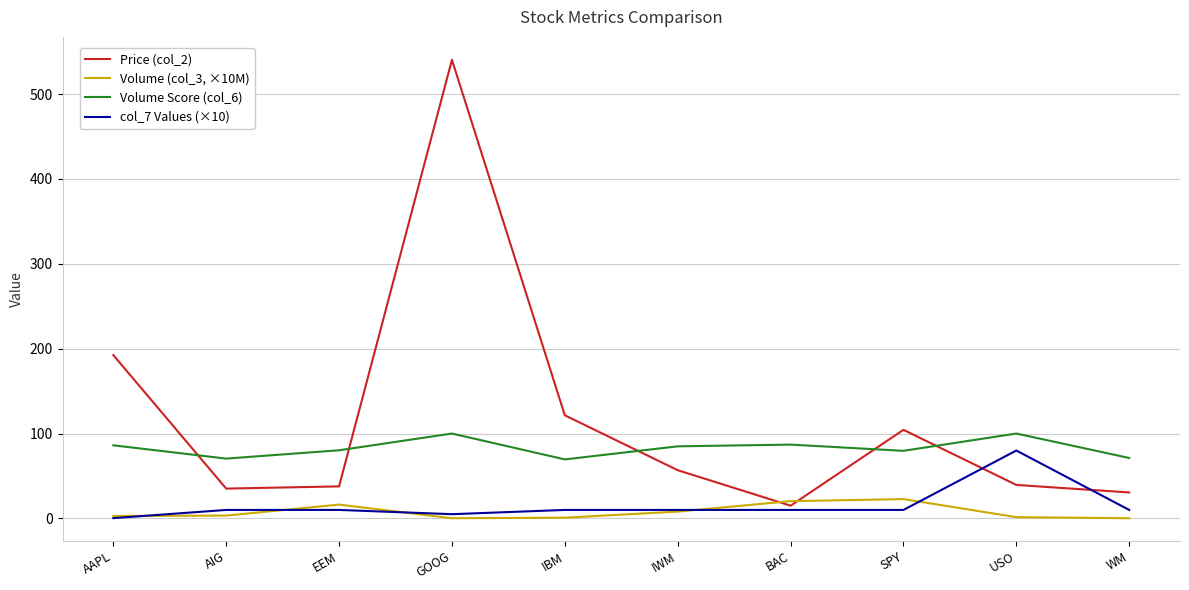

How many values in the Volume Score (col_6) series are below 84?

5